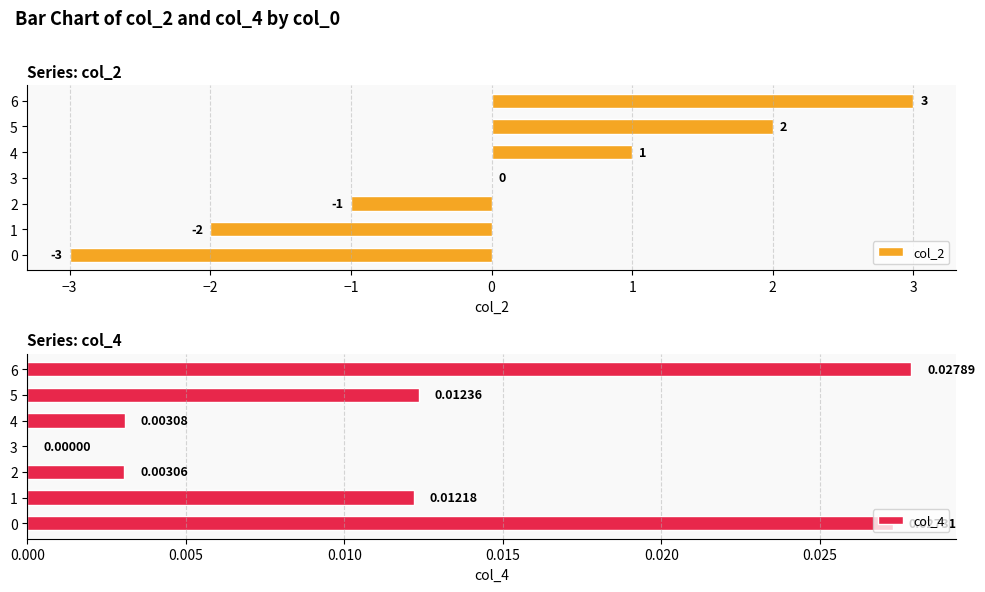

How many values in col_2 are above zero?

3